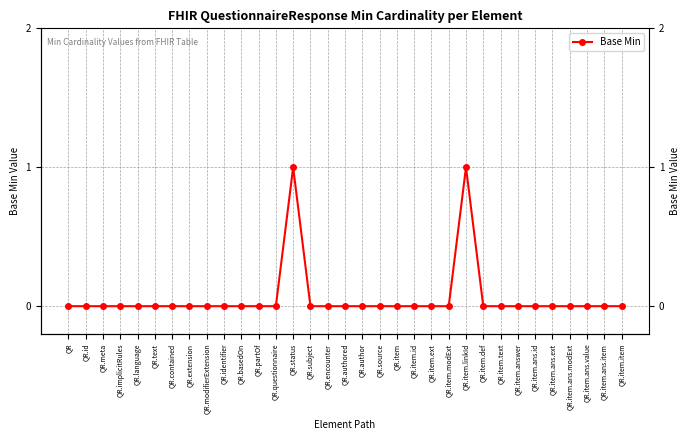

Which has a higher value, QR.item.linkId or QR.questionnaire?

QR.item.linkId